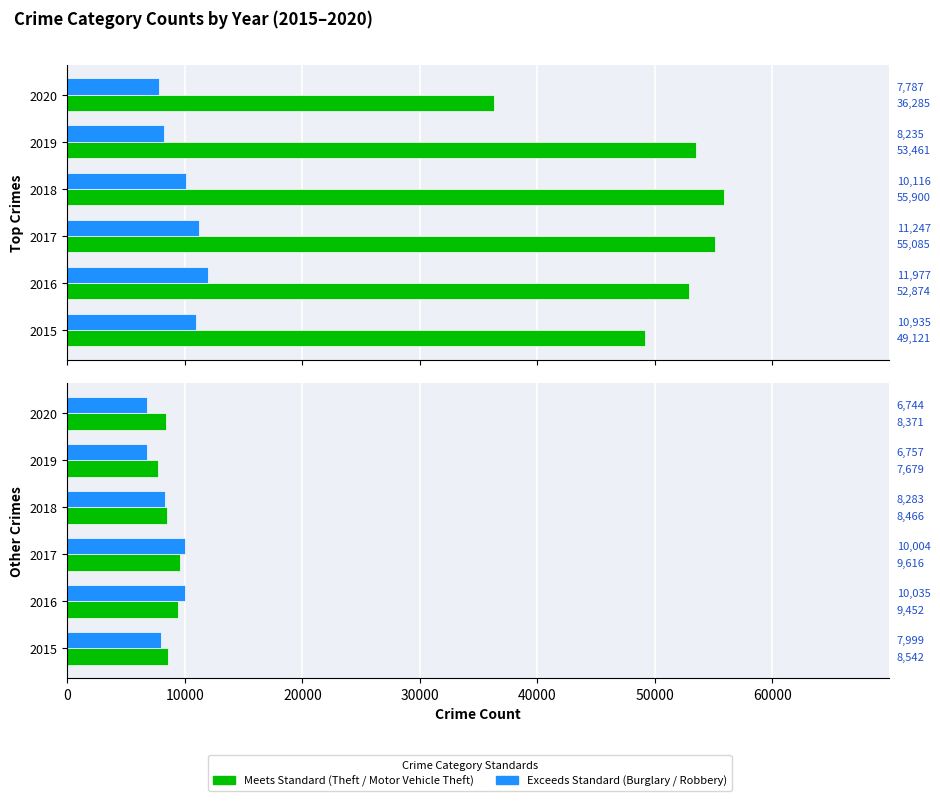

At how many categories does at least one series exceed 43435?

5